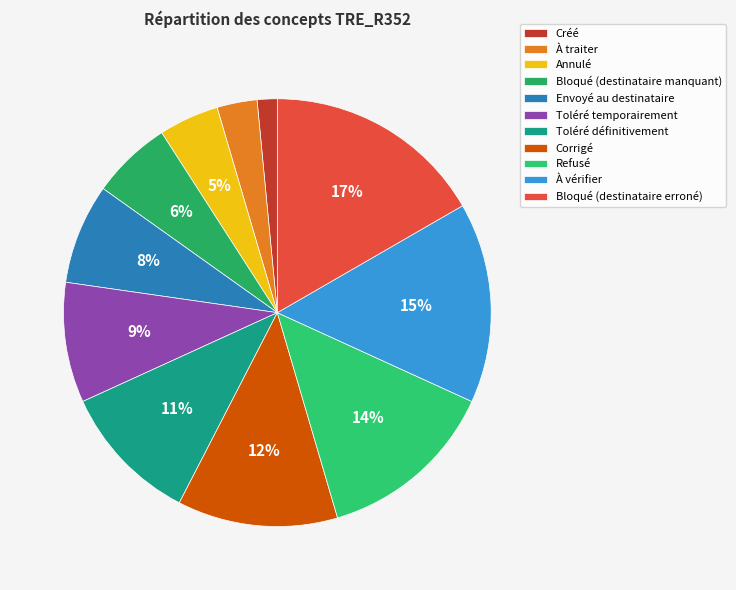

How many segments does this pie chart have?

11